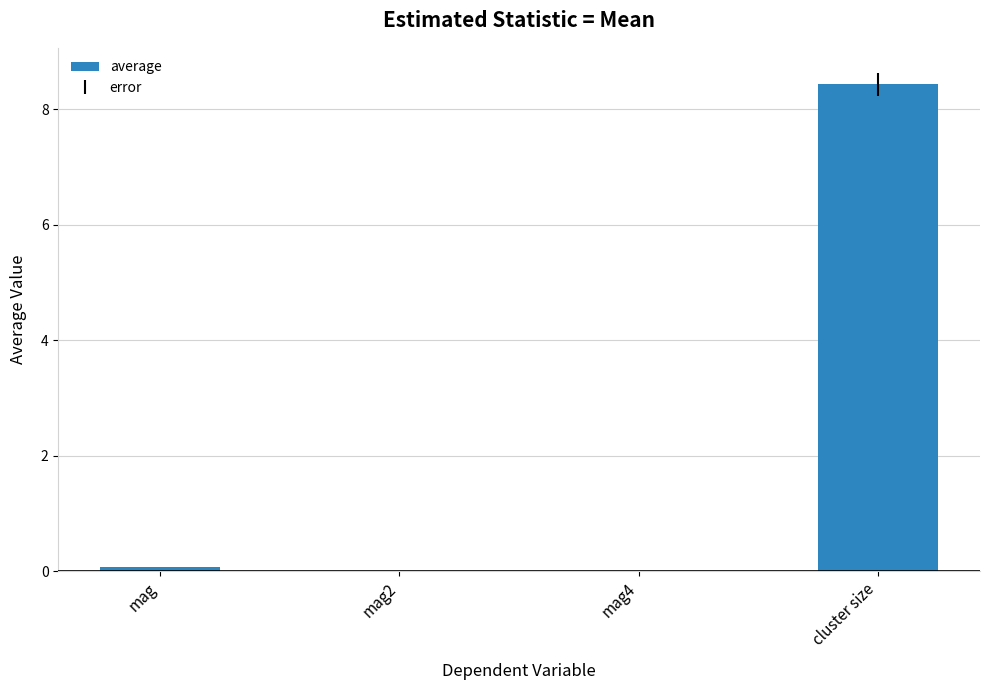

Is it true that the value at cluster size is 2.2?

False